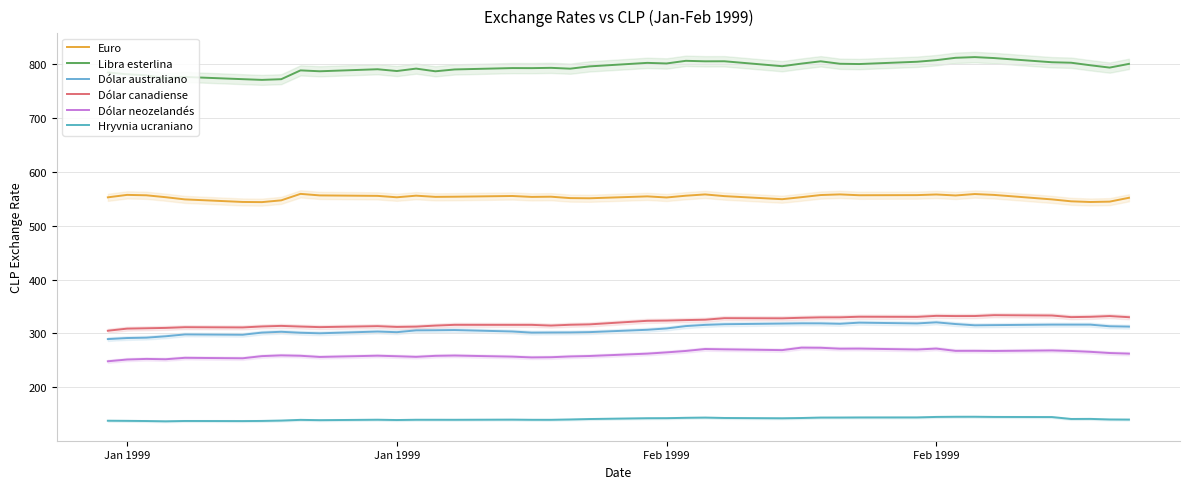

Where does the Euro series first go above 554?

Jan 1999